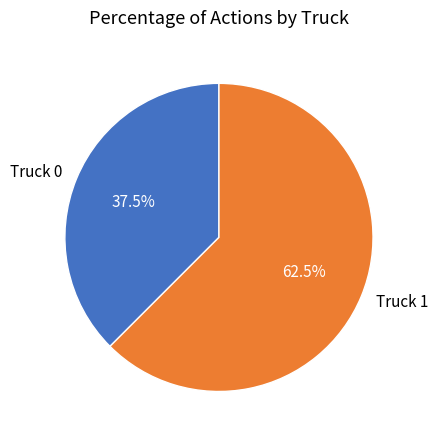

Rank the categories by value from lowest to highest.

Truck 0, Truck 1